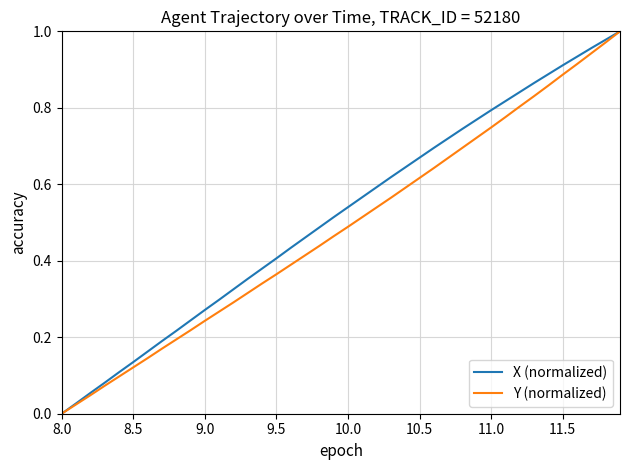

The Y (normalized) series shows 1.2 at 11.0. True or false?

False